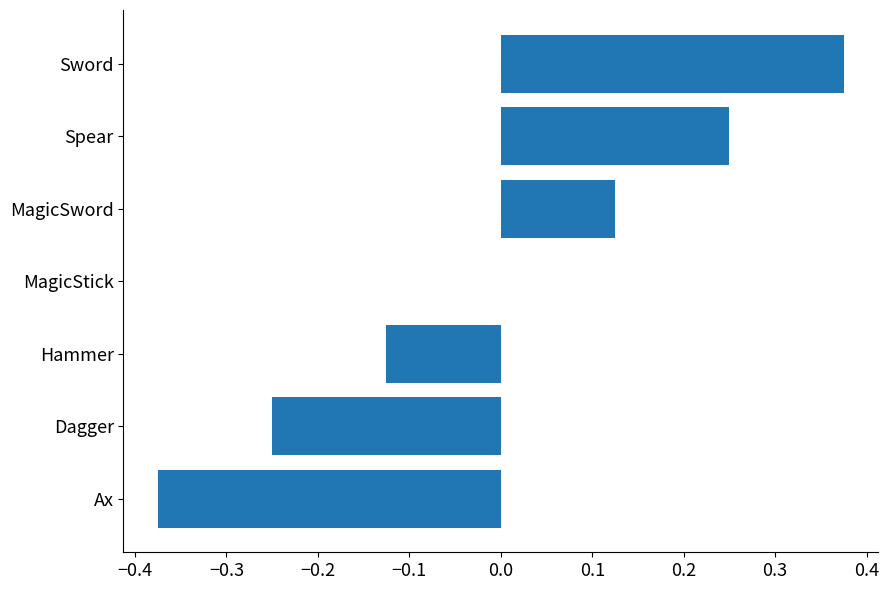

Which label corresponds to the largest value in the chart?

Sword